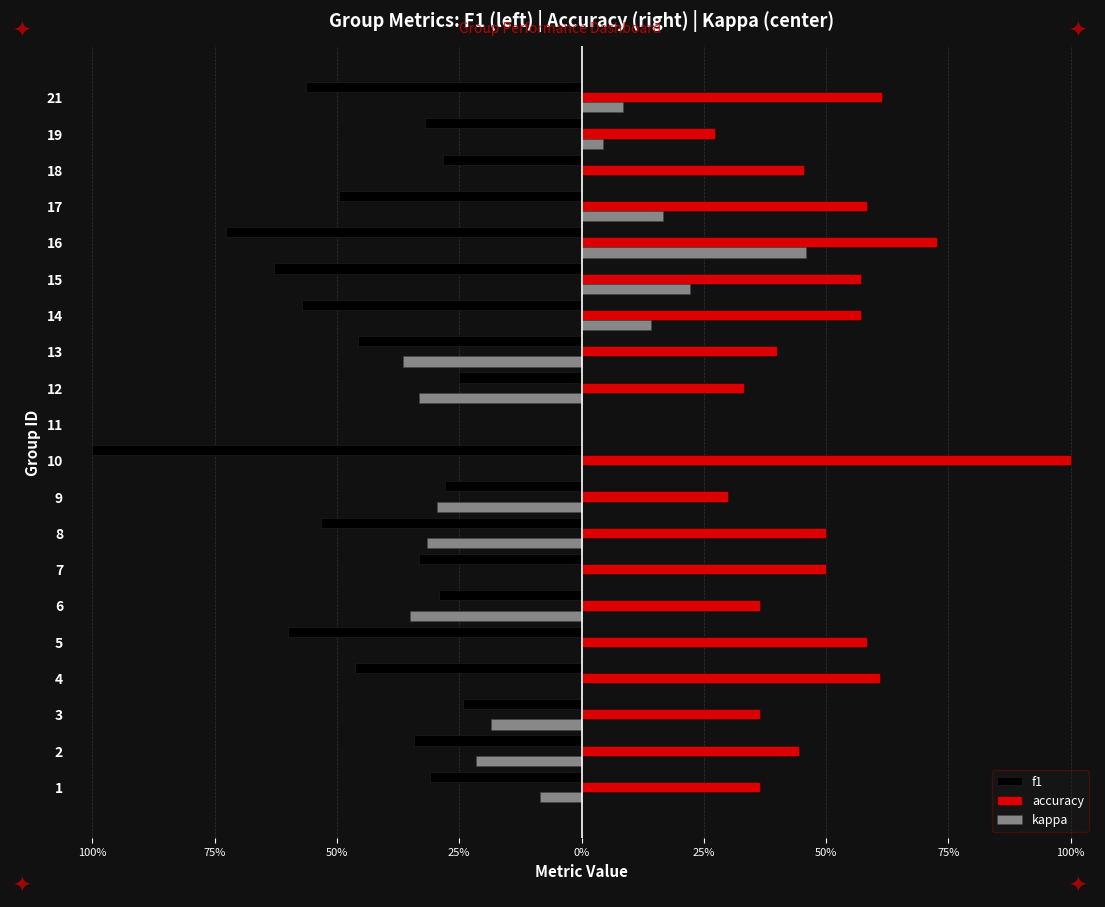

What is the minimum value shown in the chart?

-1.0